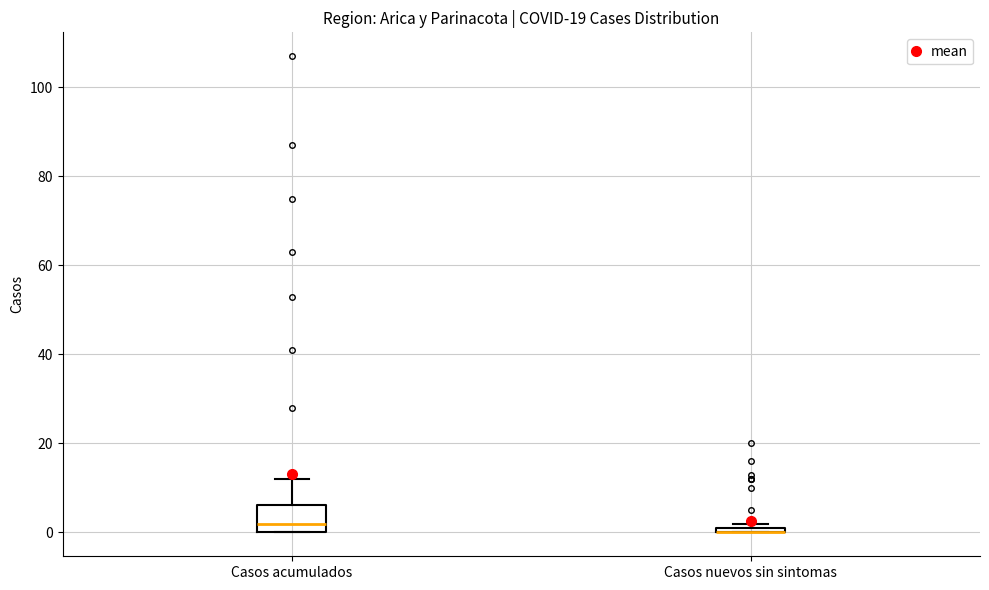

Where is the upper edge of the box for Casos acumulados on the y-axis? The values are not printed on the chart, so give them approximately, as read against the axis.

6